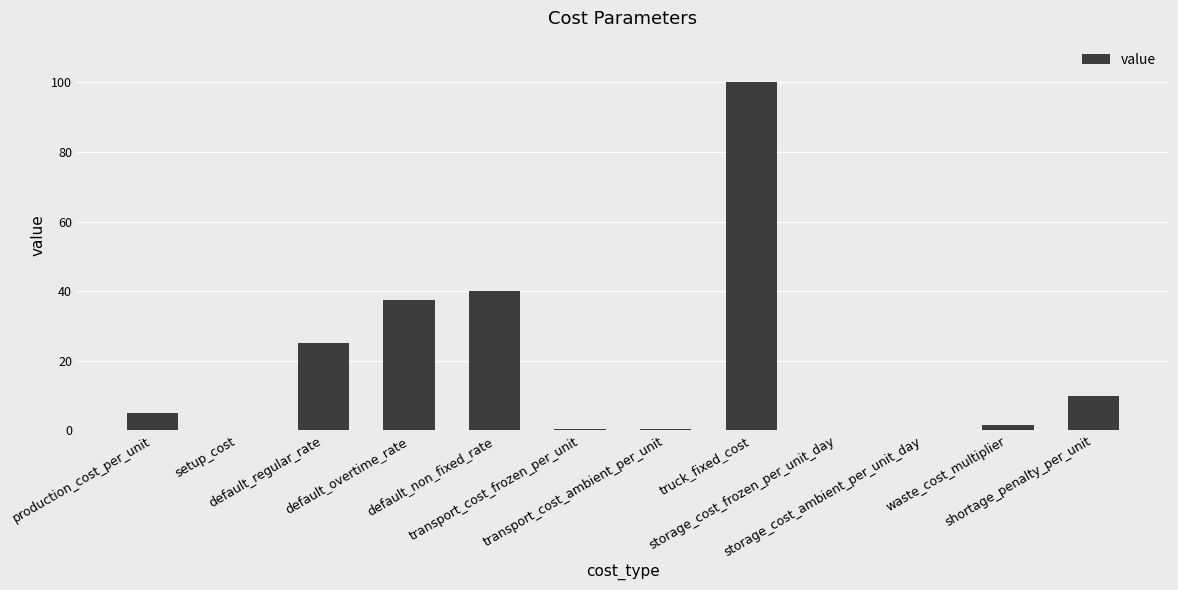

What is the maximum value shown in the chart?

100.0